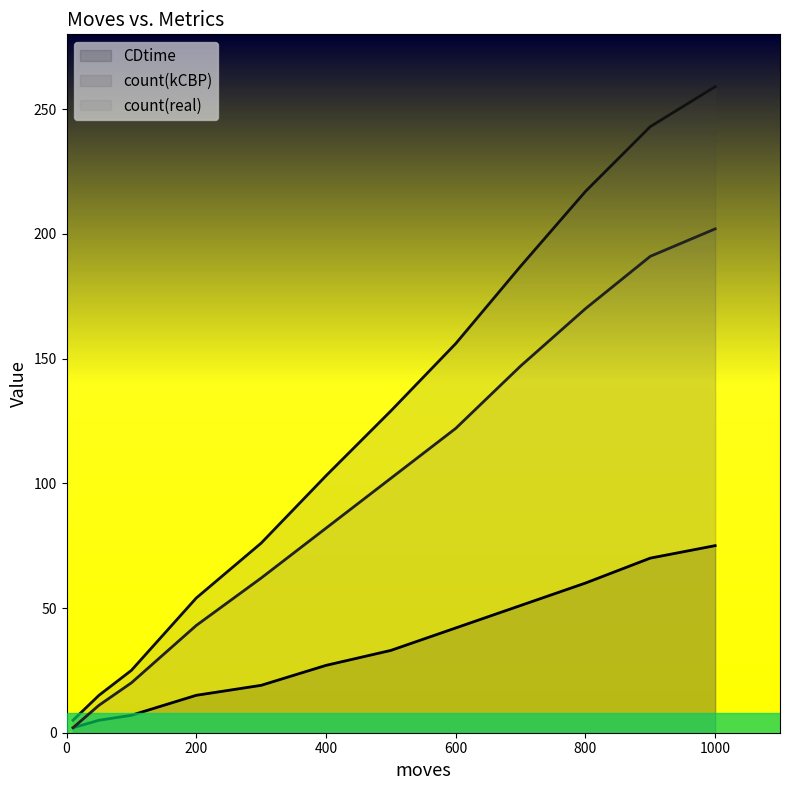

How many data points in count(real) are less than 102?

6